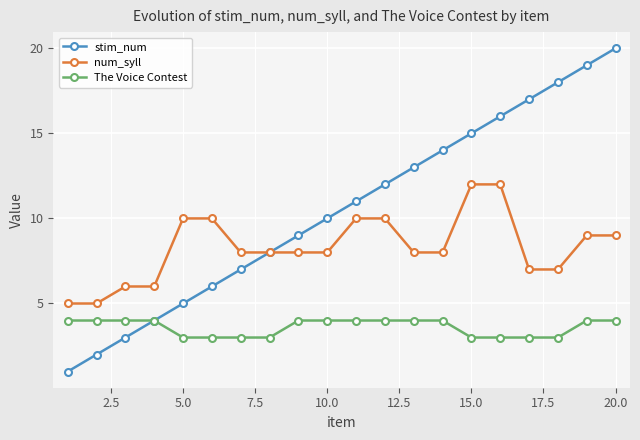

Rank the series by their maximum value, from highest to lowest.

stim_num, num_syll, The Voice Contest